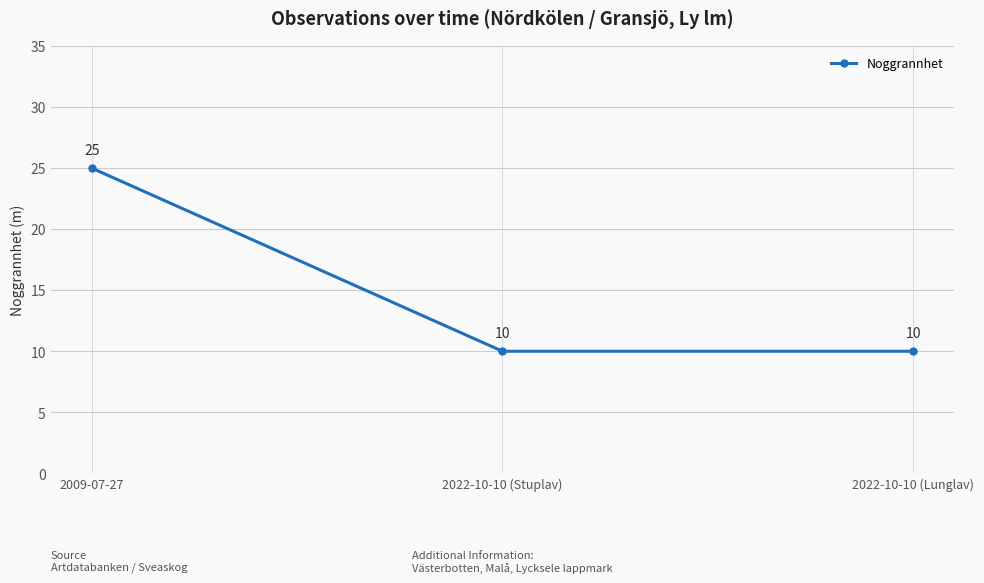

Count the values in the range 10 to 25.

3